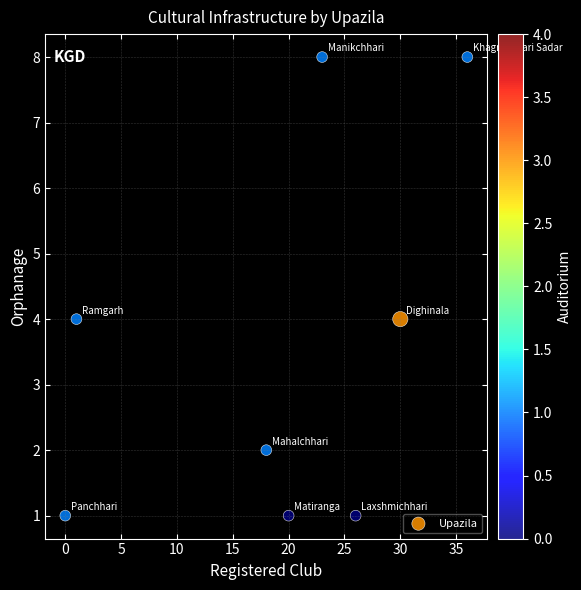

What is the average Y value?

4